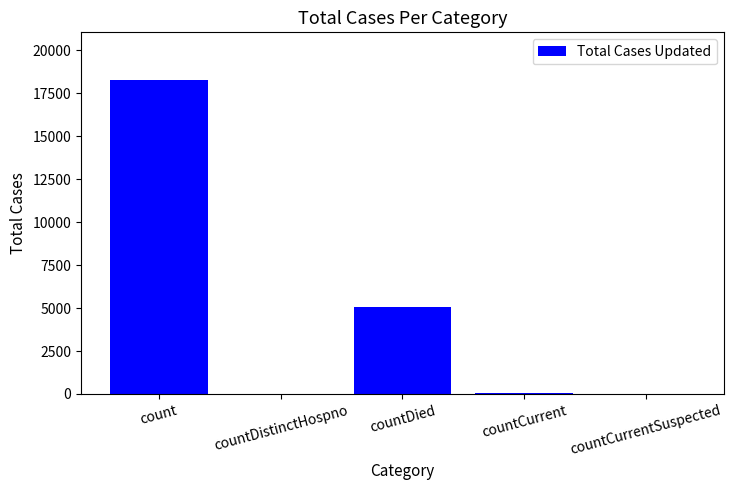

Approximately how many times larger is the value at count compared to countDied?

3.6